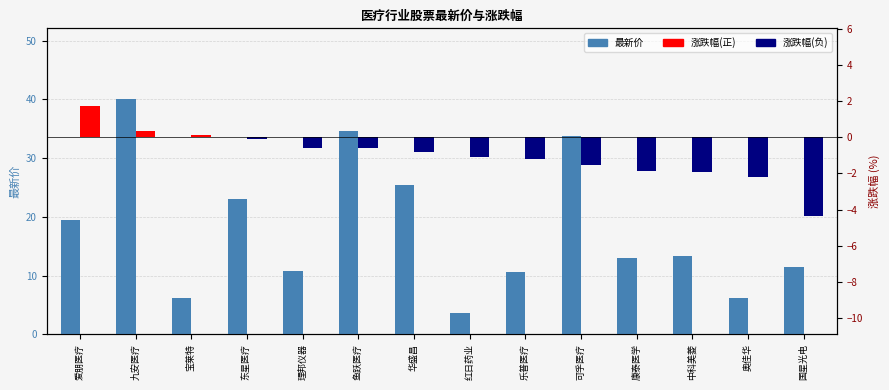

What is the sum of all 最新价 values?

251.4